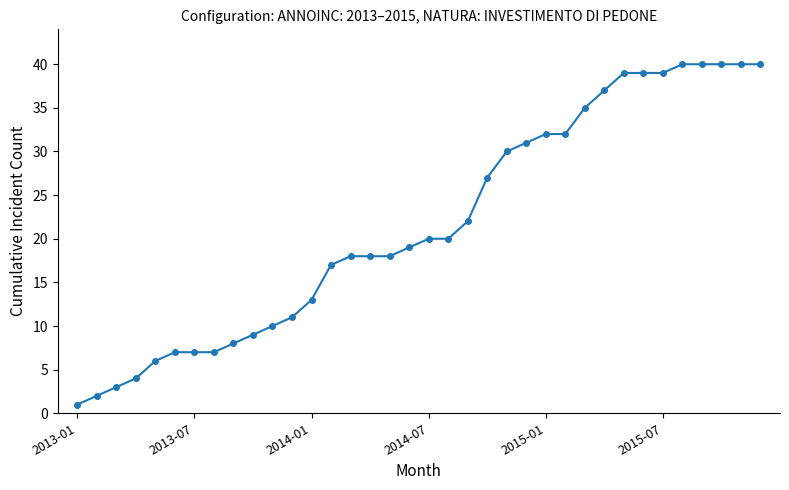

What is the difference between the second highest and second lowest values?

38